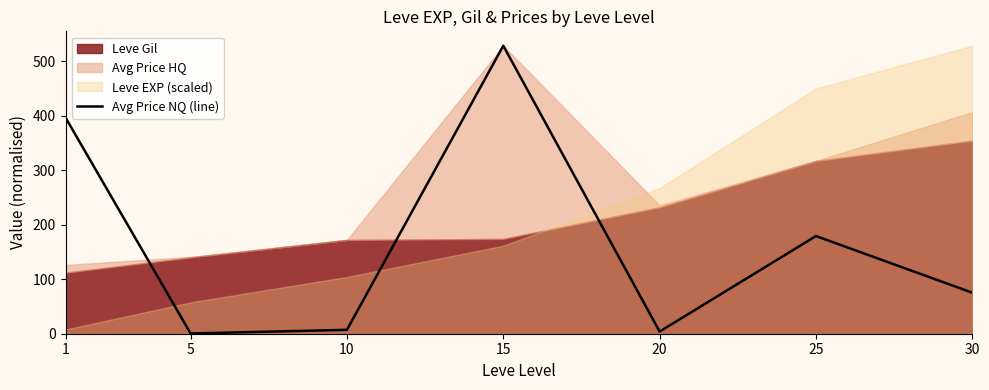

Is it true that the value at 20 is 4.0?

True